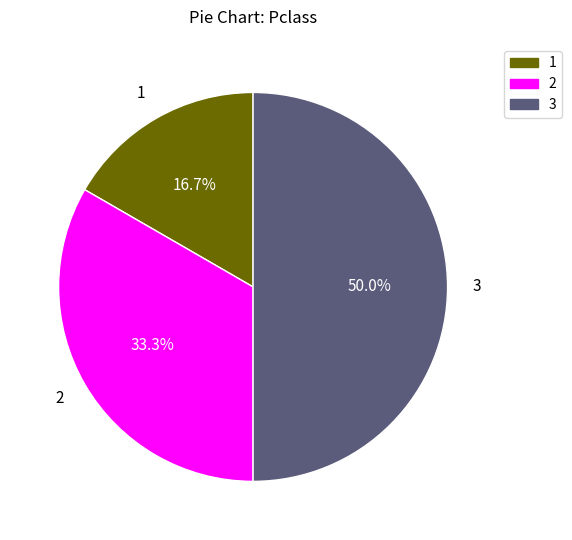

What percentage is the 1 slice, to the nearest percent?

17%